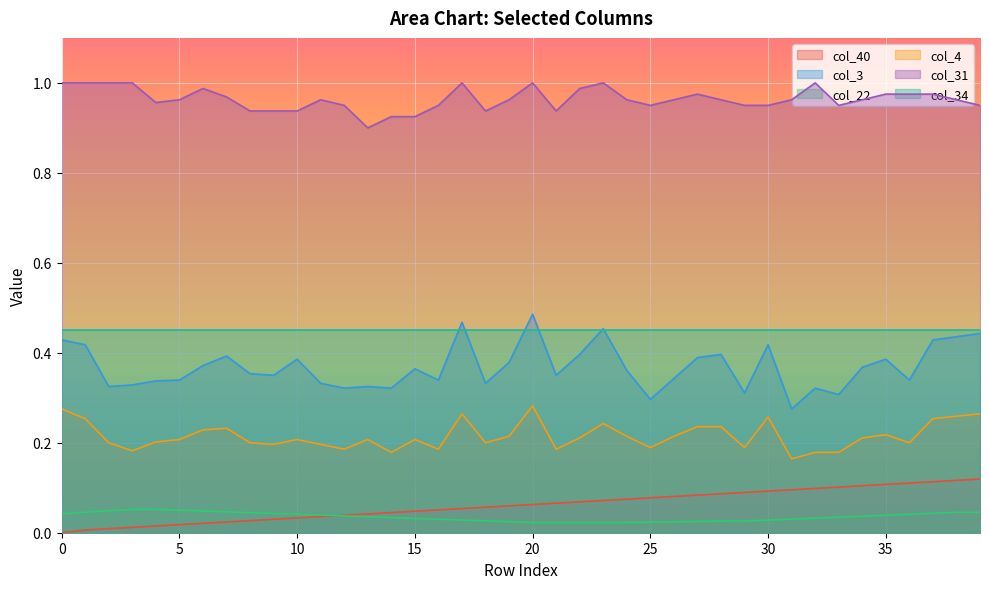

Rank the series by their maximum value, from highest to lowest.

col_31, col_3, col_34, col_4, col_40, col_22